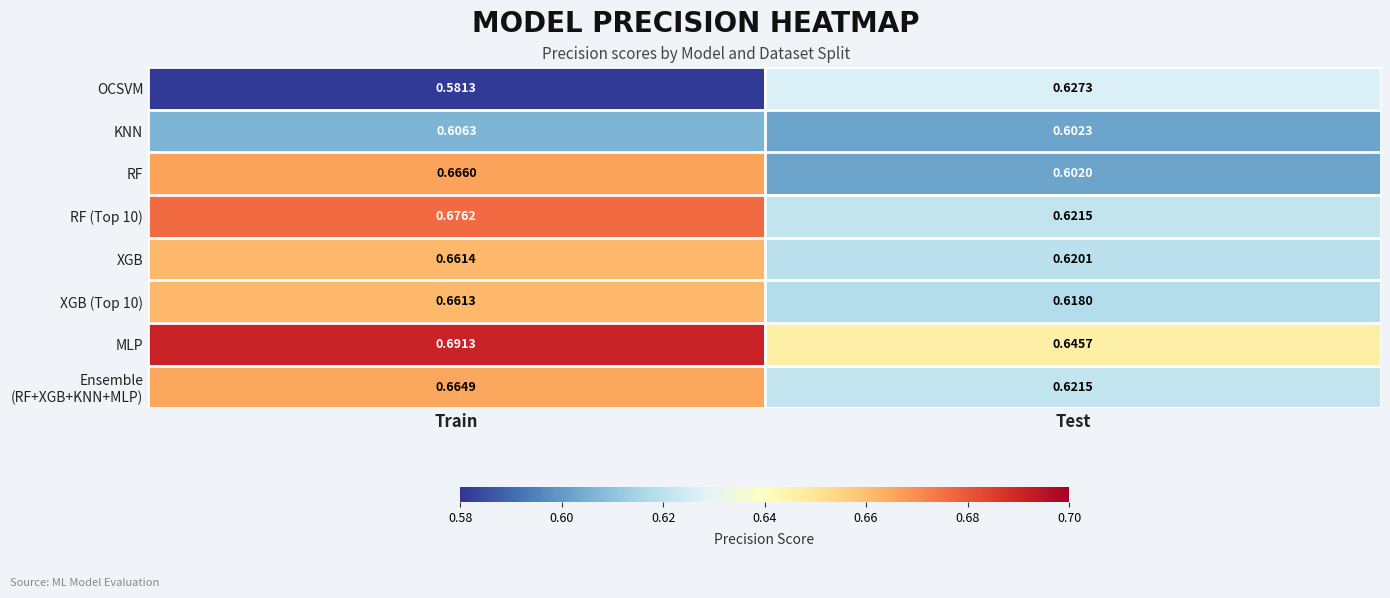

List the labels in order of KNN value, smallest first.

Test, Train